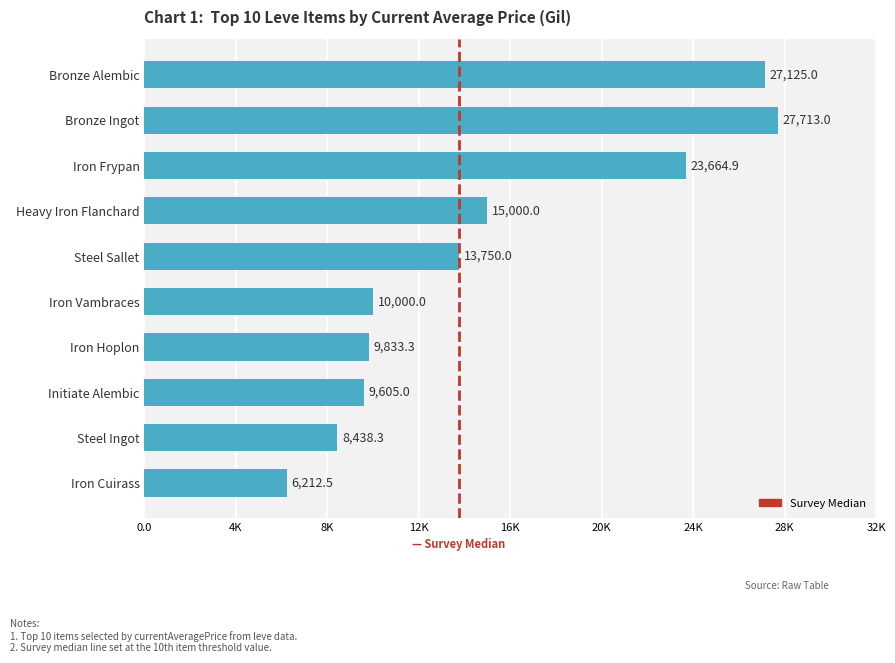

Are the bars horizontal?

Yes